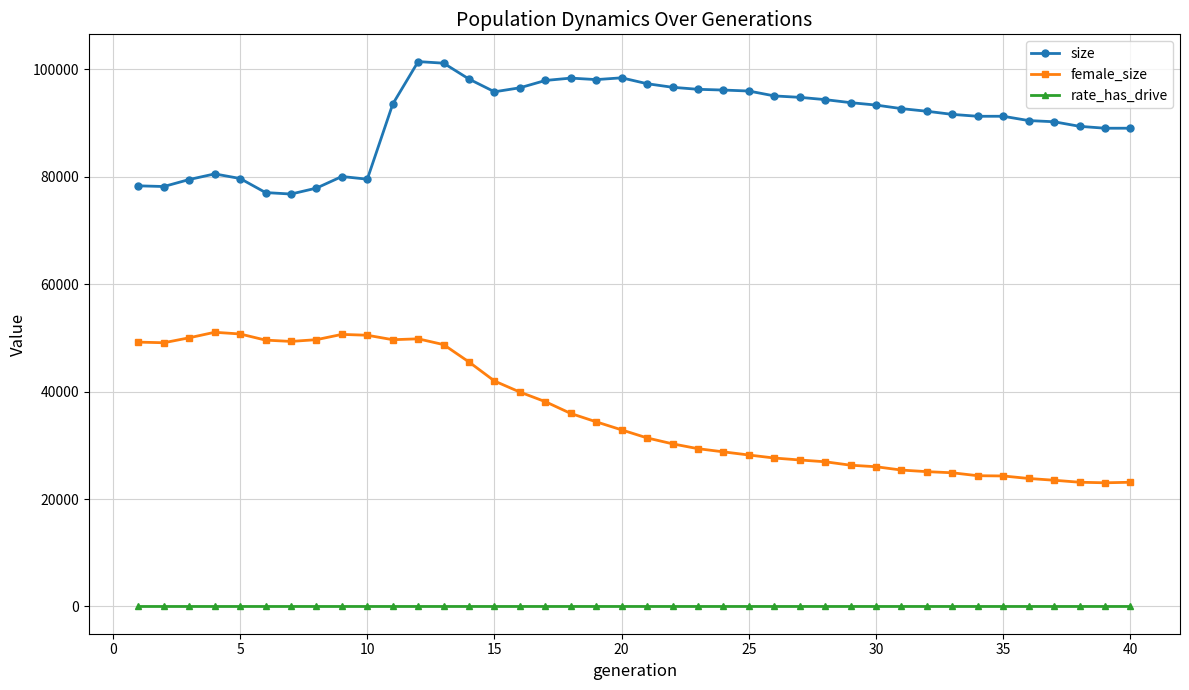

List the series in order of their overall mean, lowest first.

rate_has_drive, female_size, size